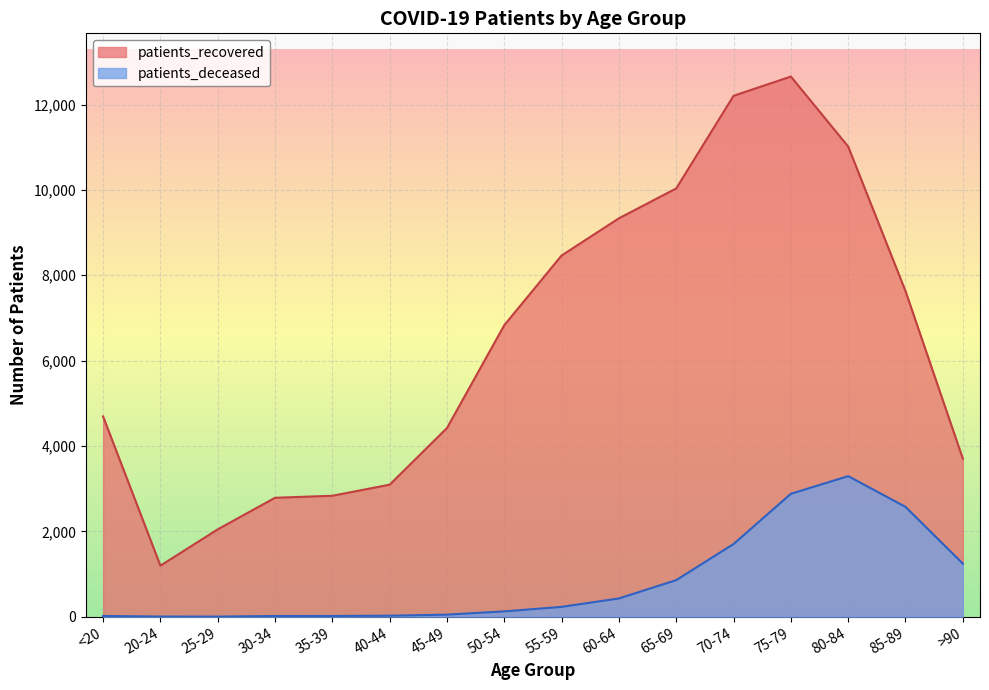

At how many categories does at least one series exceed 5460?

8